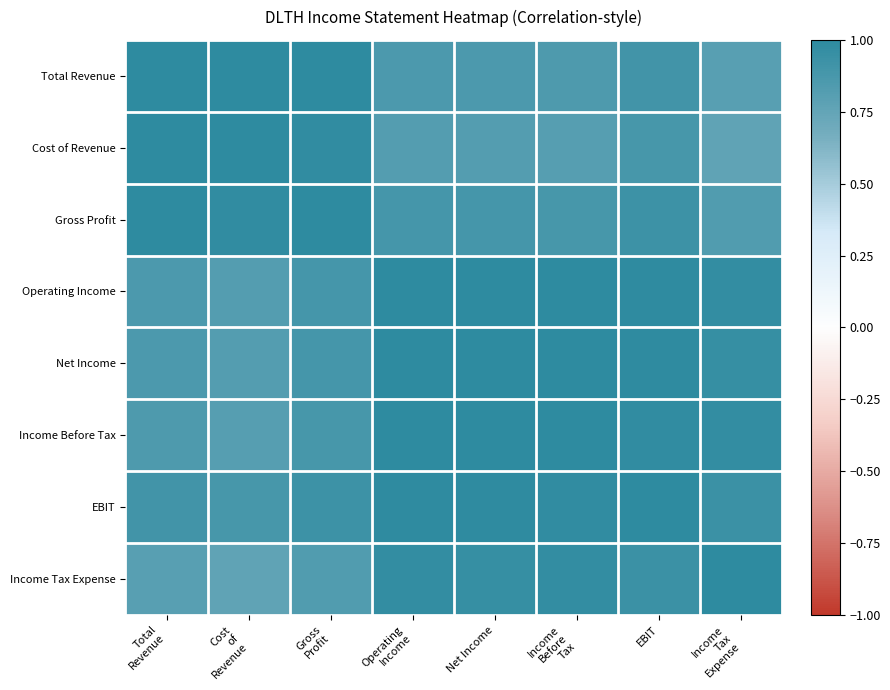

What is the maximum value shown in the chart?

1.0